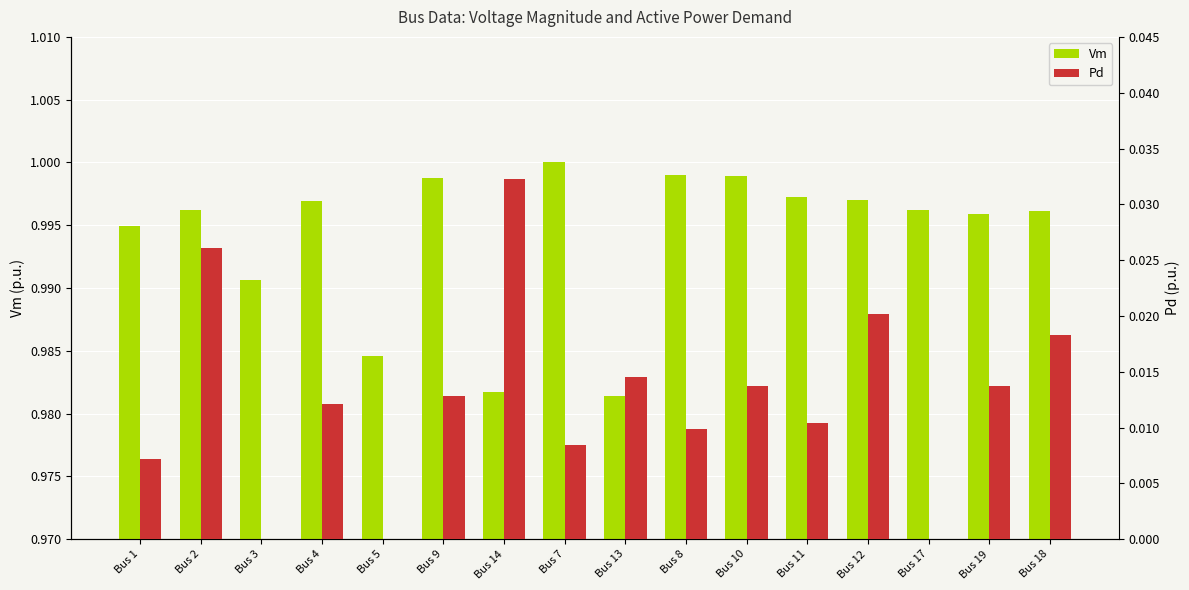

How many groups of bars are there?

16